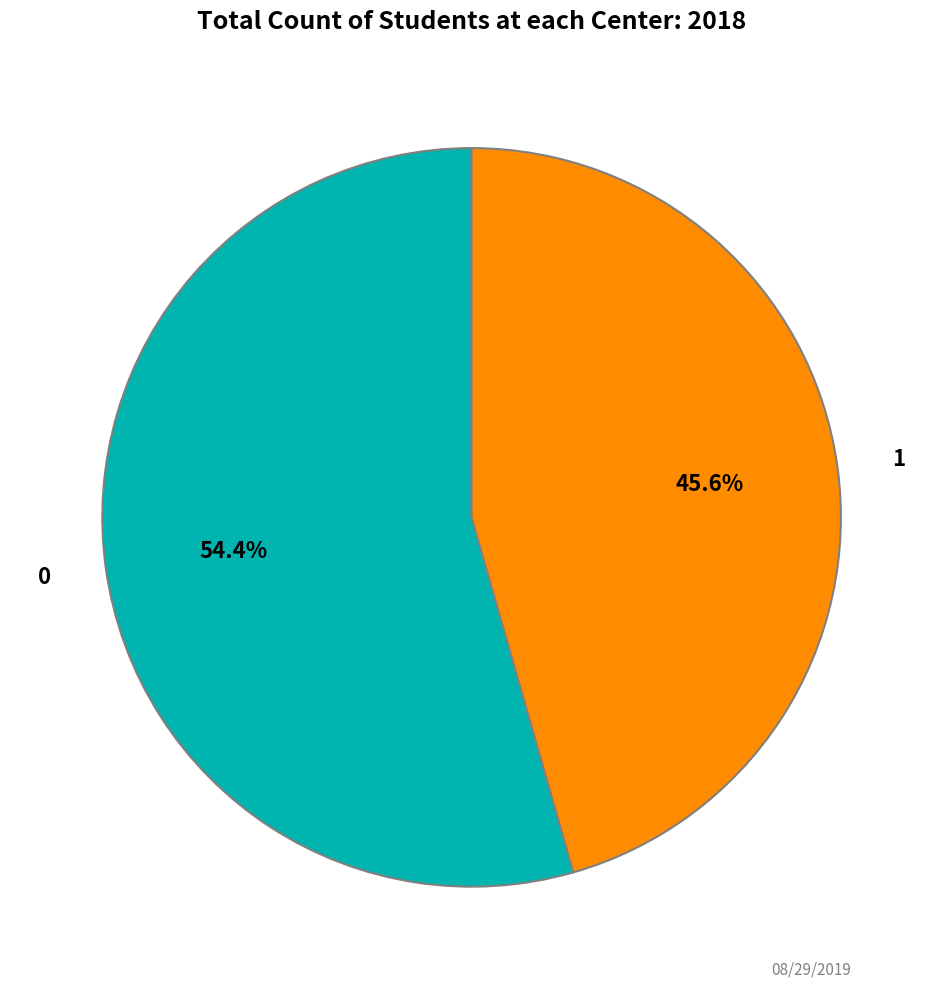

Is there a majority slice in this chart?

Yes